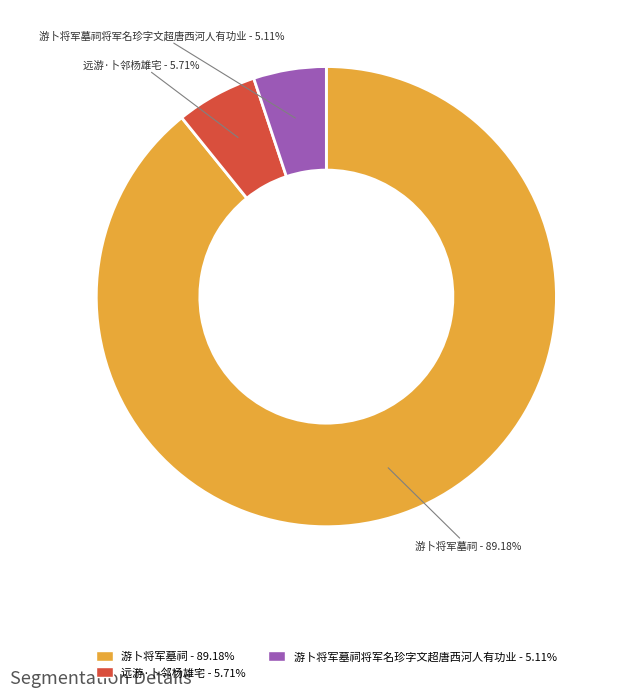

Which category accounts for the majority?

游卜将军墓祠 - 89.18%